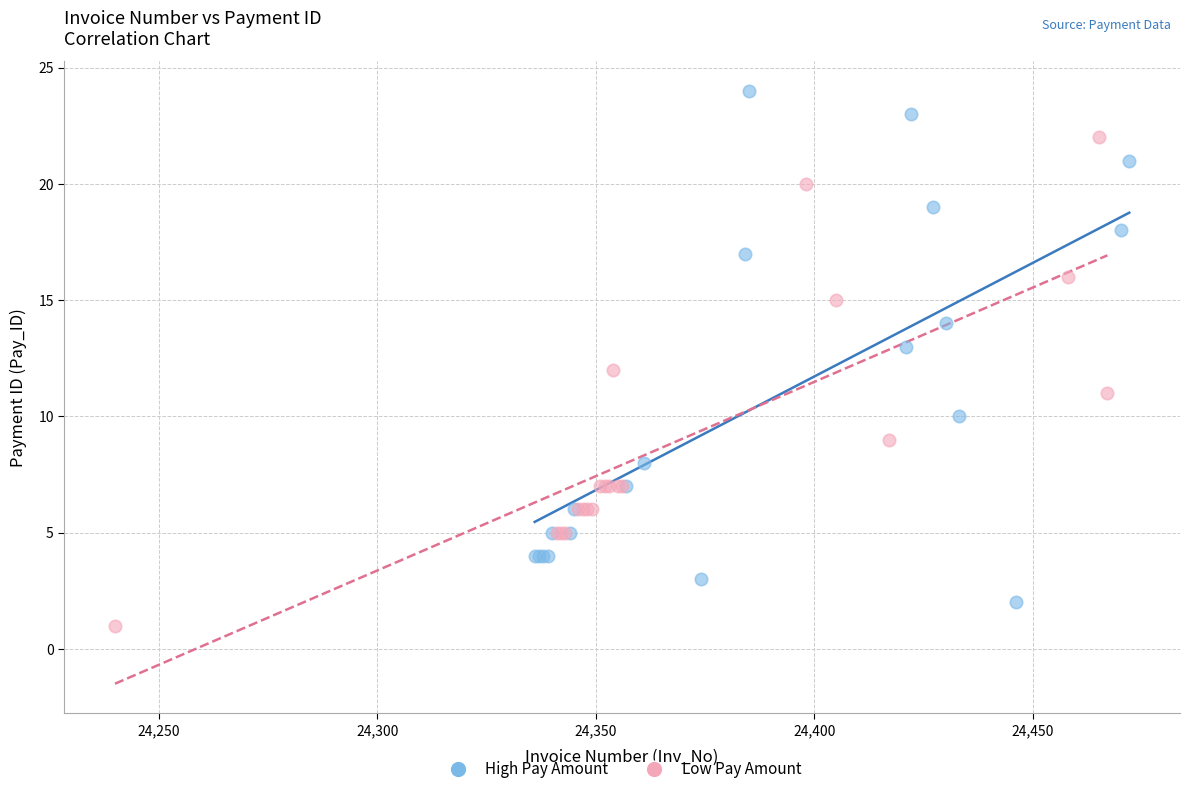

Which series contains the highest Y value?

High Pay Amount